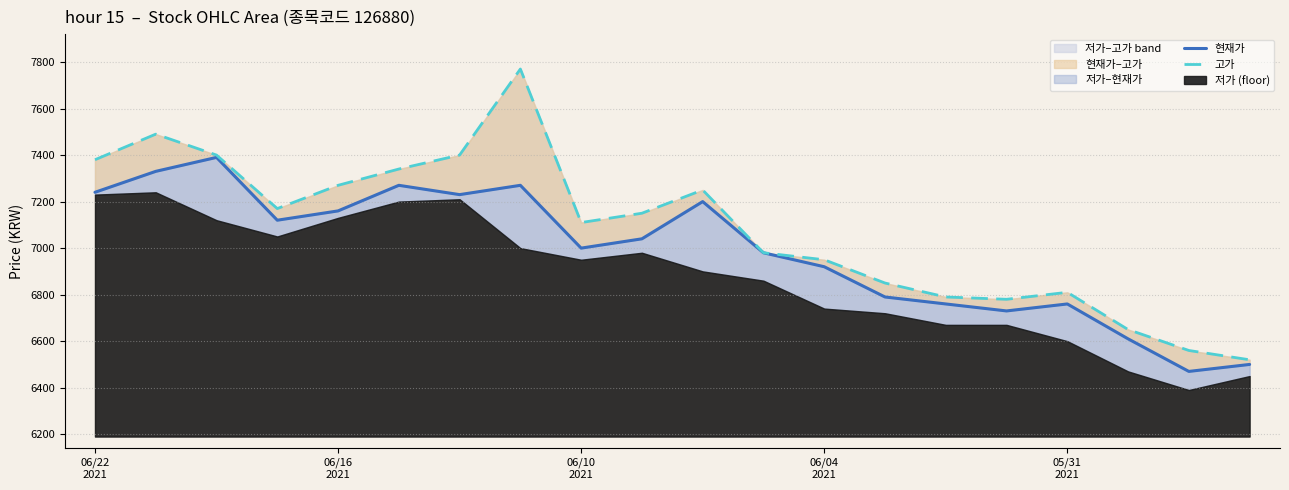

Reading right to left, extract all data points from this chart.

현재가: 6500	6470	6610	6760	6730	6760	6790	6920	6980	7200	7040	7000	7270	7230	7270	7160	7120	7390	7330	7240
고가: 6520	6560	6650	6810	6780	6790	6850	6950	6980	7250	7150	7110	7770	7400	7340	7270	7170	7400	7490	7380